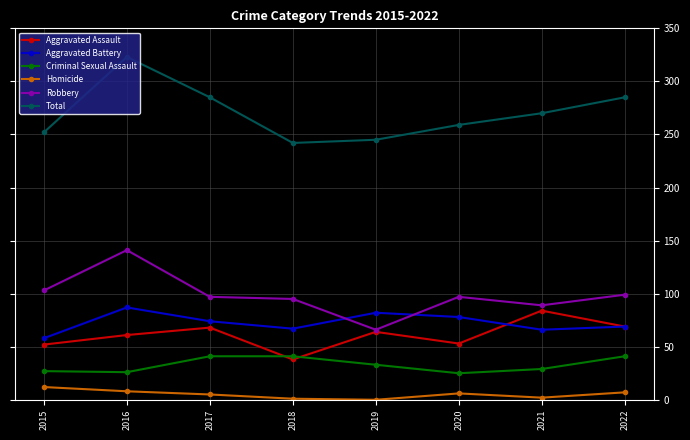

The value of Robbery at 2017 is 97. True or false?

True